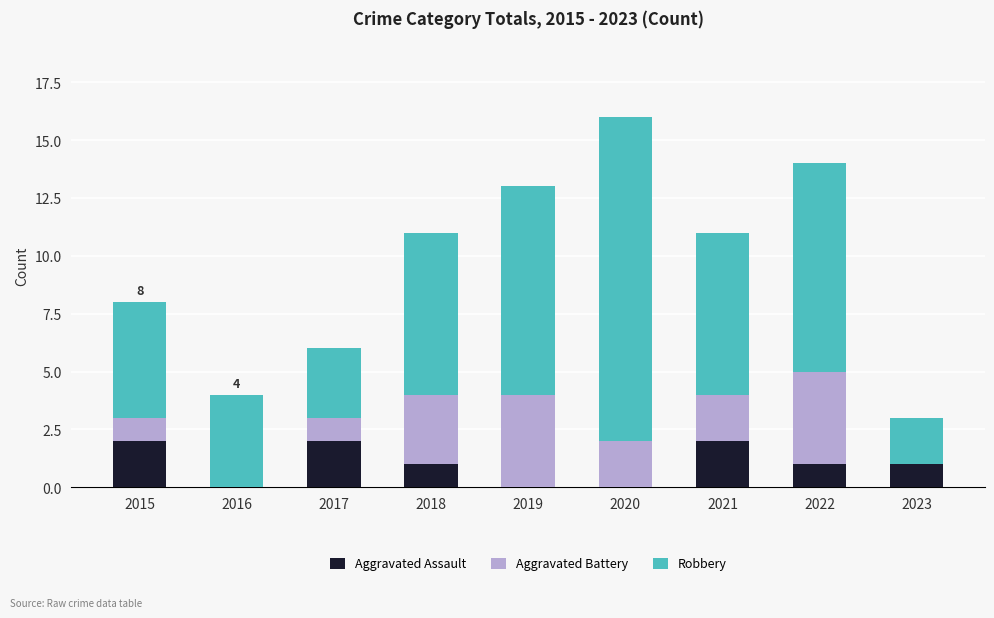

What is the total value across all series at 2020?

16